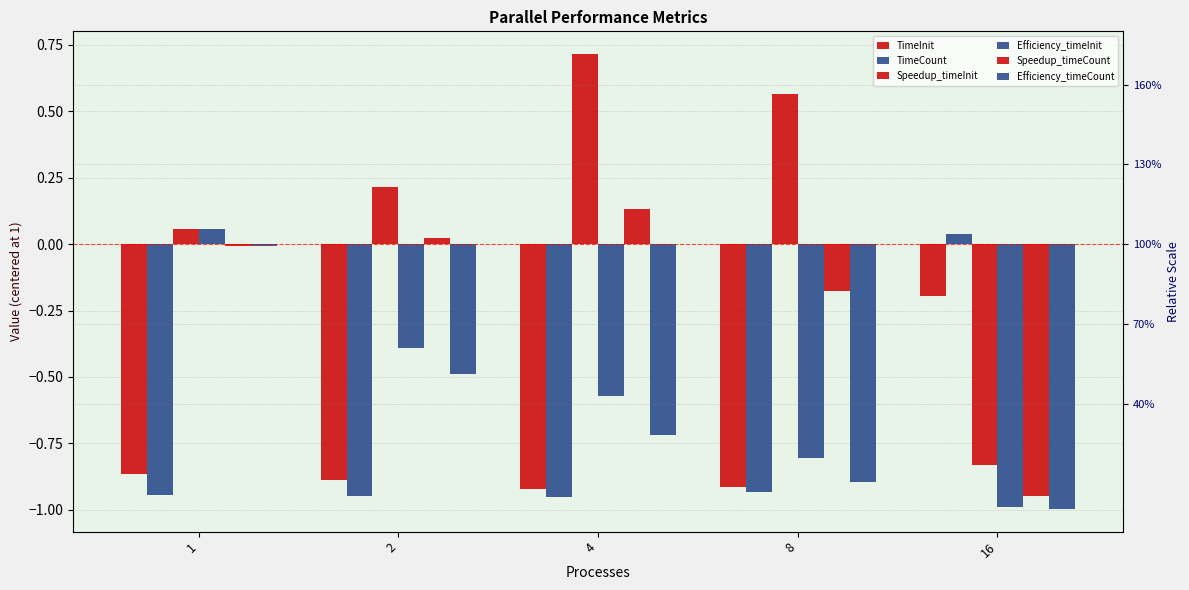

The value of Efficiency_timeCount at 16 is -1.0. True or false?

True